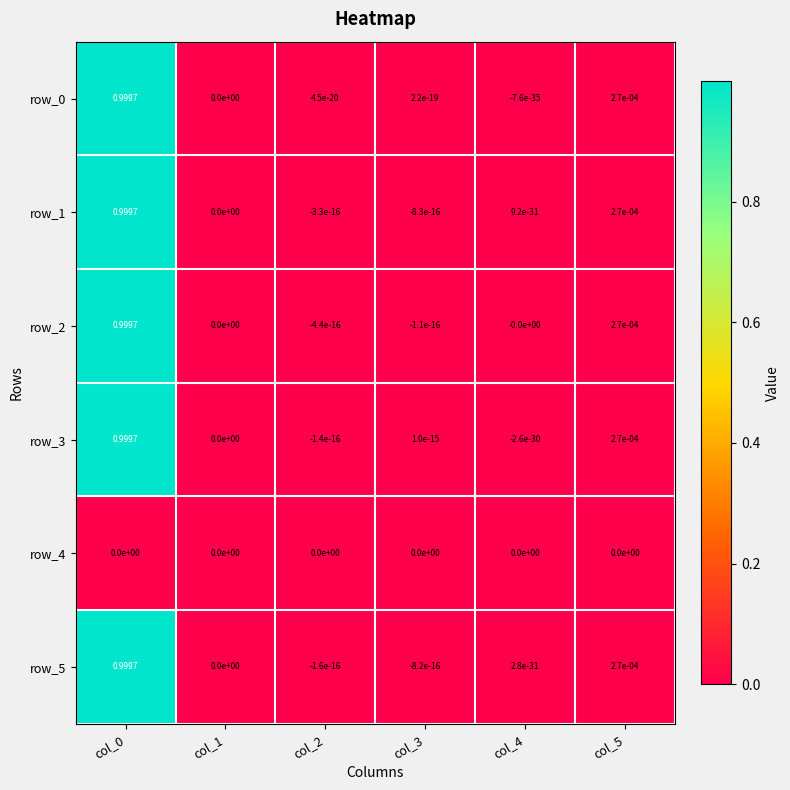

The row_3 series shows 0.0 at col_1. True or false?

True